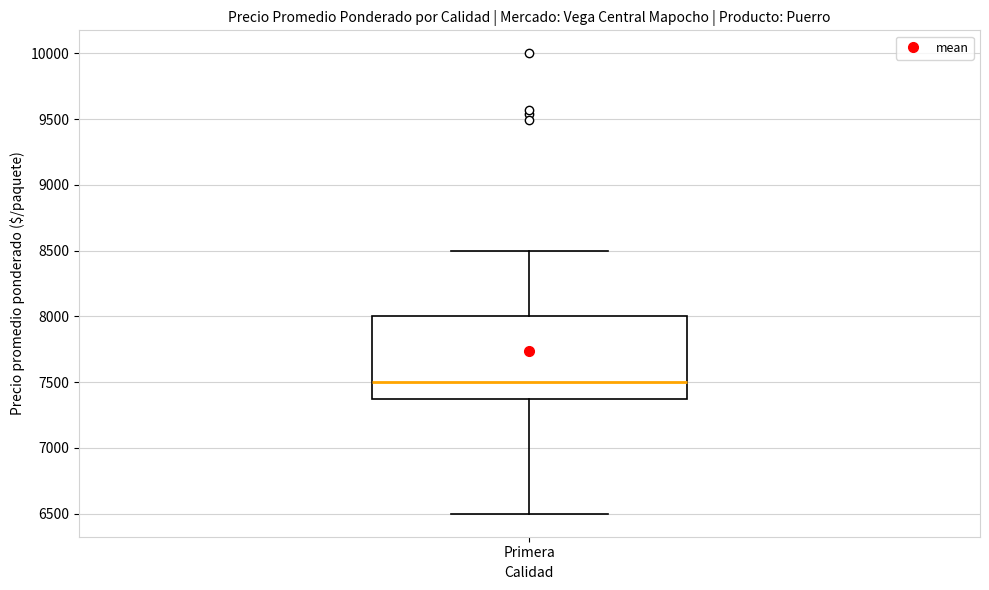

Transcribe this box plot: give where the median line is, the range the box spans, and where the two whiskers end, as read against the y-axis. The values are not printed on the chart, so give them approximately, as read against the axis.

median 7500, box 7350 to 8000, whiskers 6500 to 8500